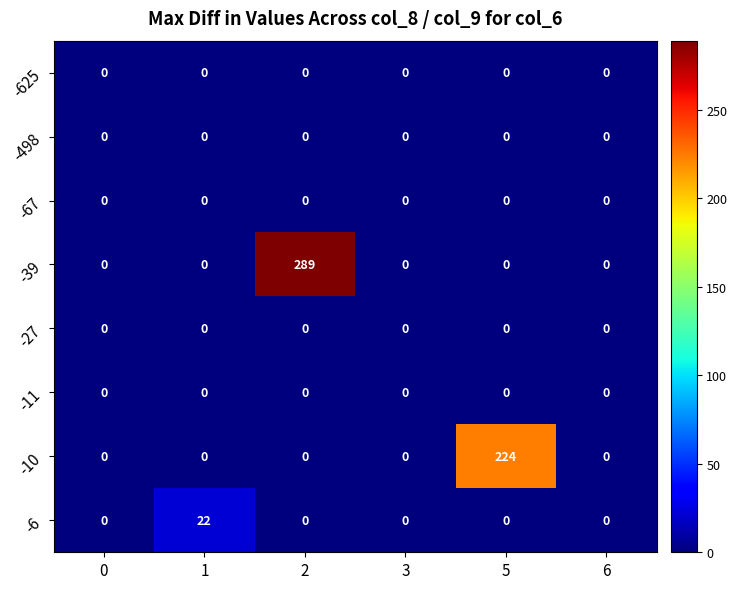

How many distinct data groups are displayed?

8